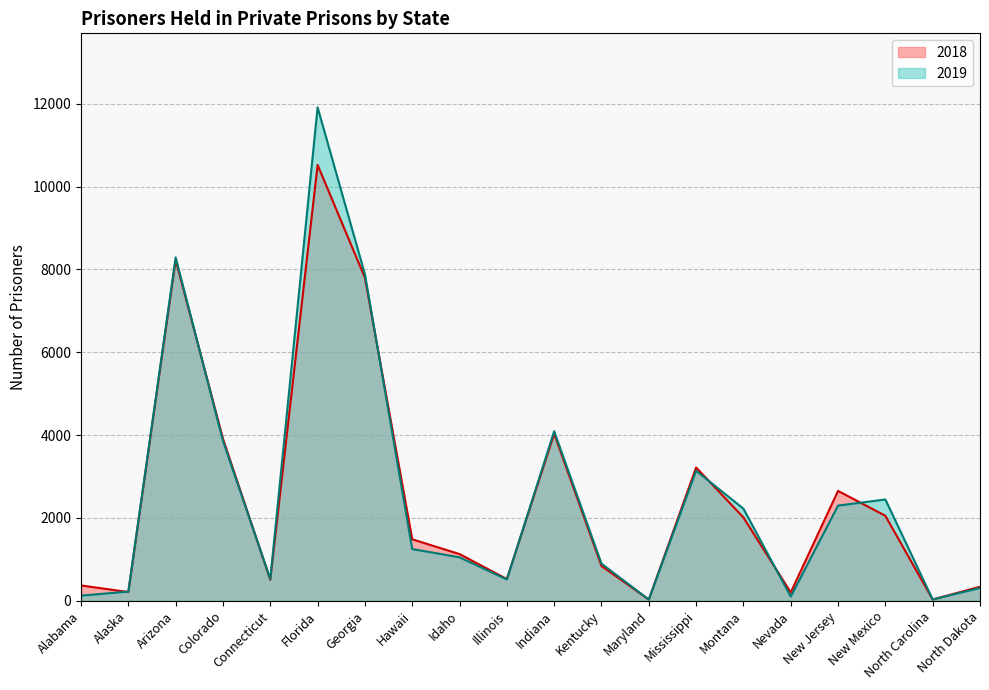

Between Connecticut and Illinois, which series saw the biggest shift?

2018